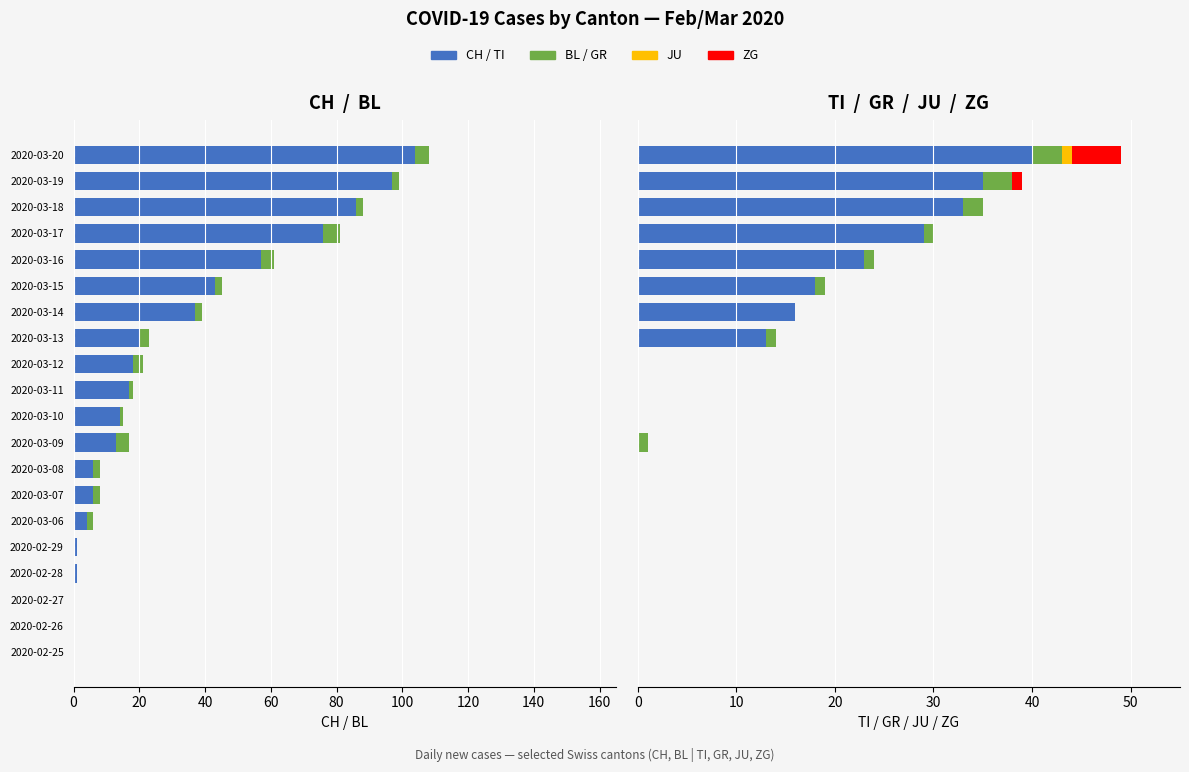

Between 2020-03-18 and 2020-02-25, which is larger?

2020-02-25